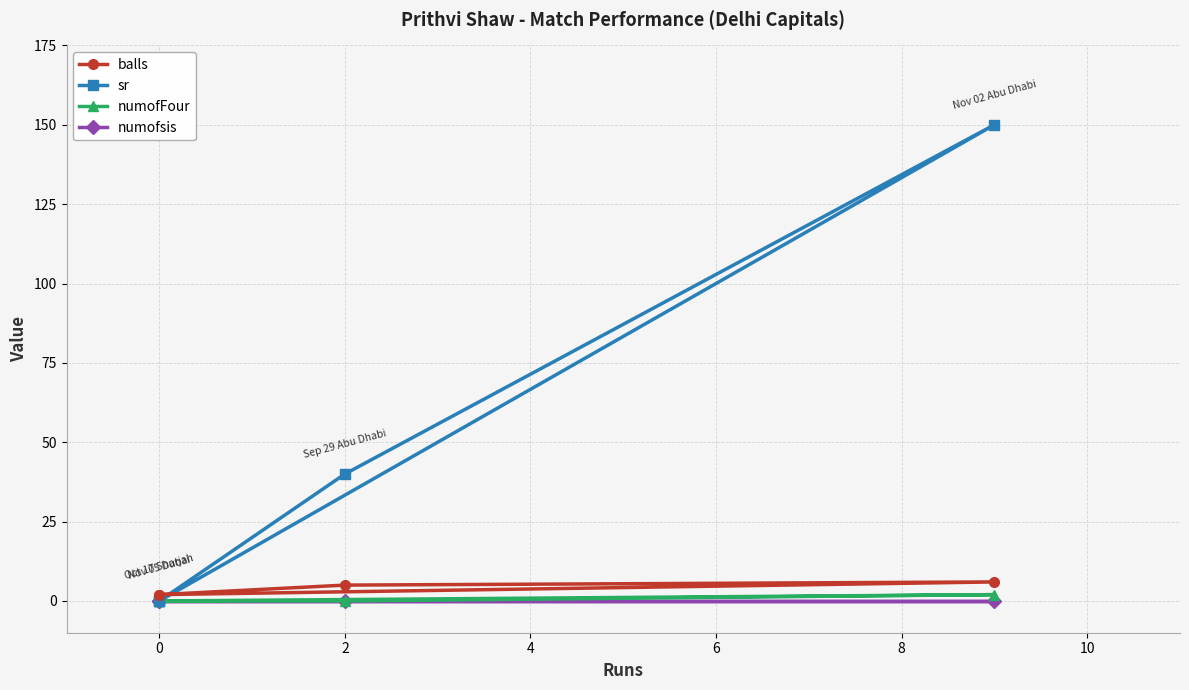

True or false: numofFour and numofsis cross at least once.

False